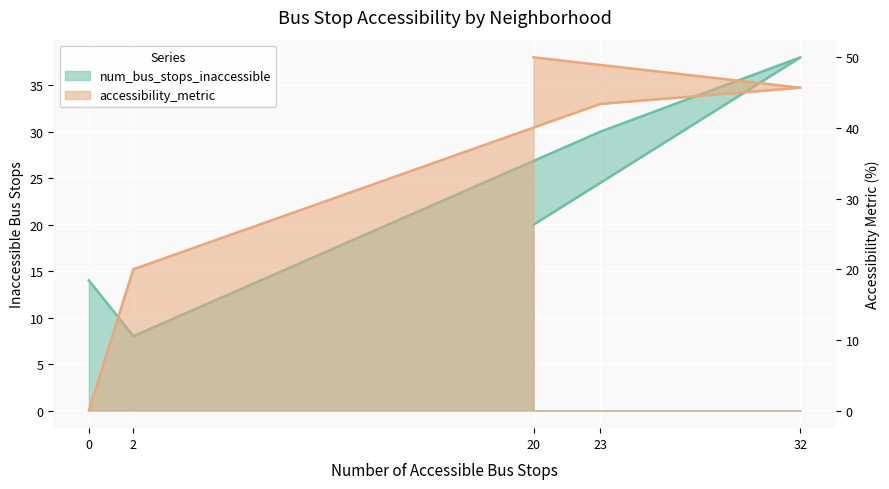

The value of accessibility_metric at 32 is 65.8. True or false?

False